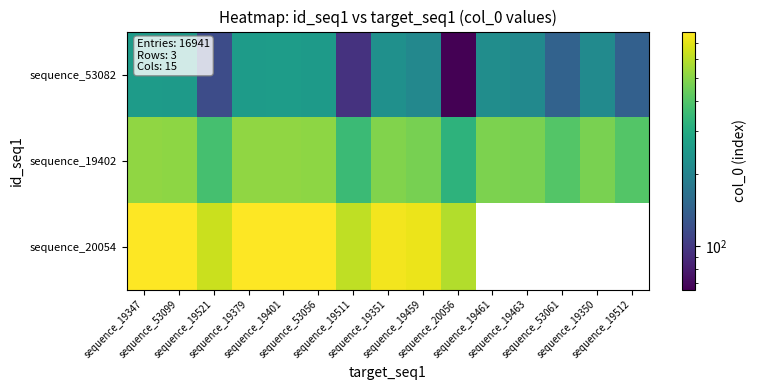

Rank the categories by sequence_53082 value from lowest to highest.

sequence_20056, sequence_19511, sequence_19521, sequence_19512, sequence_53061, sequence_19459, sequence_19463, sequence_19350, sequence_19461, sequence_19351, sequence_53099, sequence_53056, sequence_19347, sequence_19379, sequence_19401